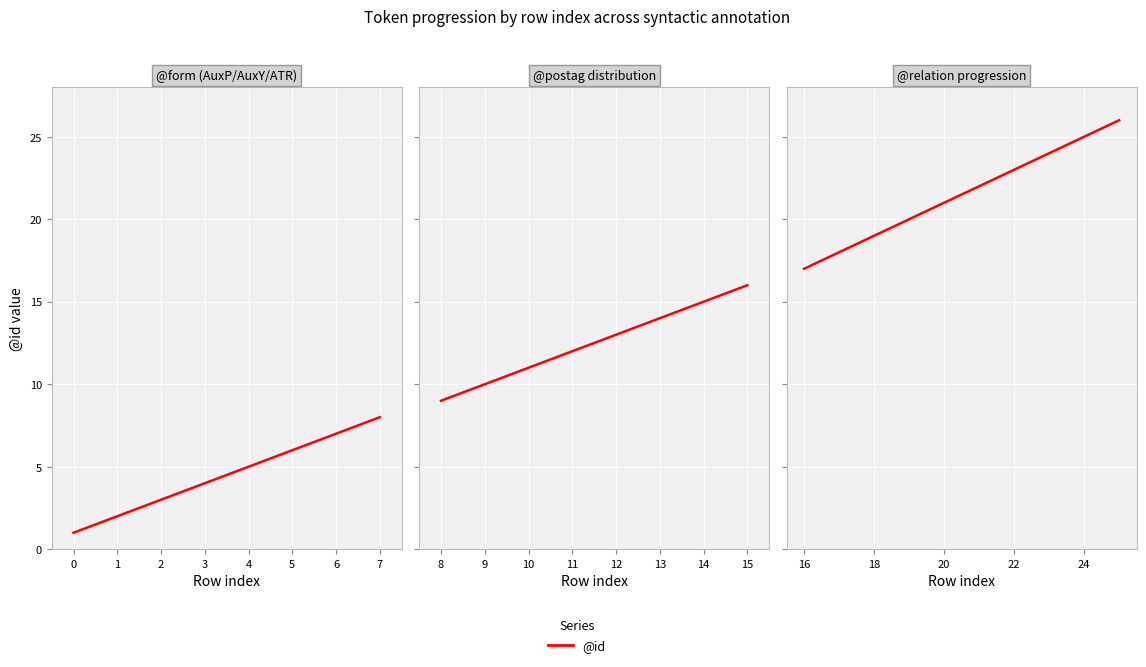

What position from the right is 8?

1